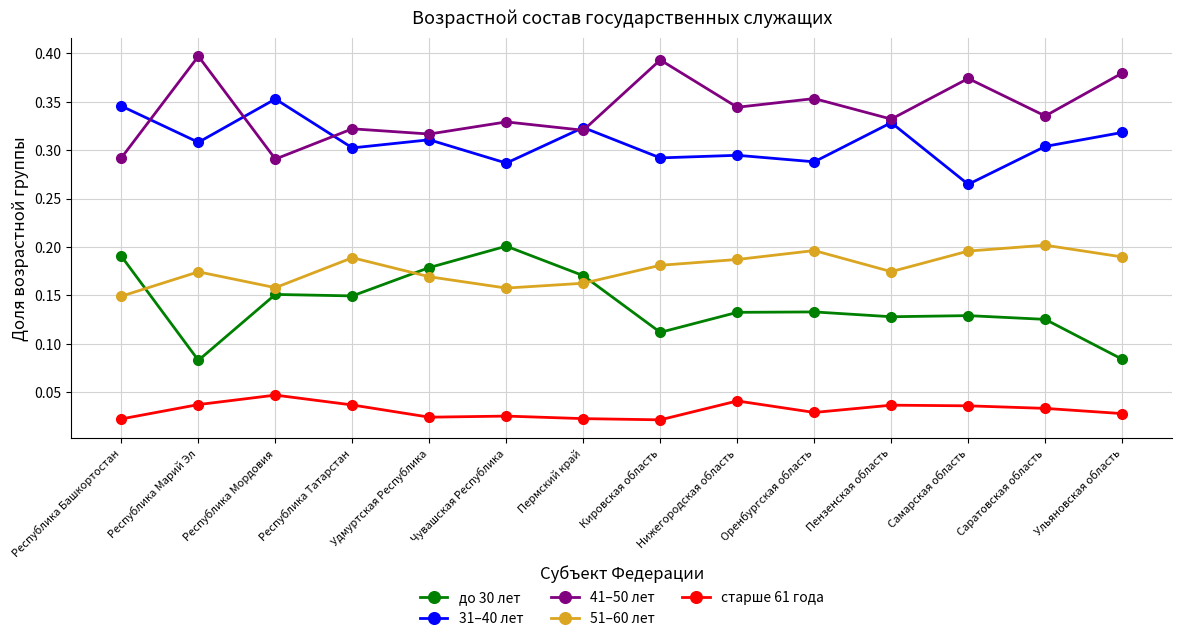

True or false: до 30 лет has more than 0 interior local peaks.

True